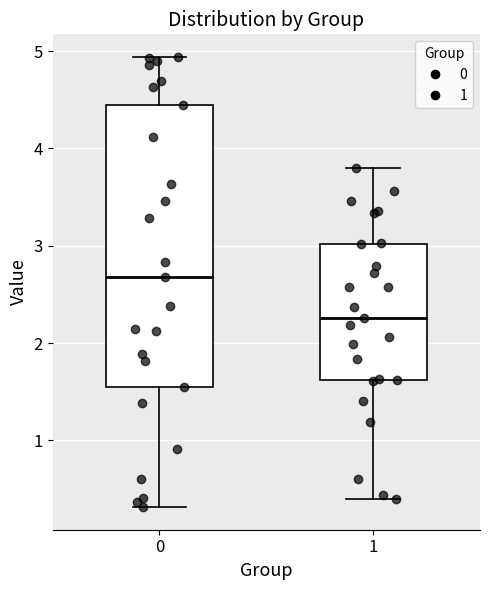

Reading left to right, transcribe this box plot: for each box, give where its median line is, the range the box spans, and where its two whiskers end, as read against the y-axis. The values are not printed on the chart, so give them approximately, as read against the axis.

0: median 2.7, box 1.5 to 4.4, whiskers 0.3 to 4.9
1: median 2.3, box 1.6 to 3.0, whiskers 0.4 to 3.8